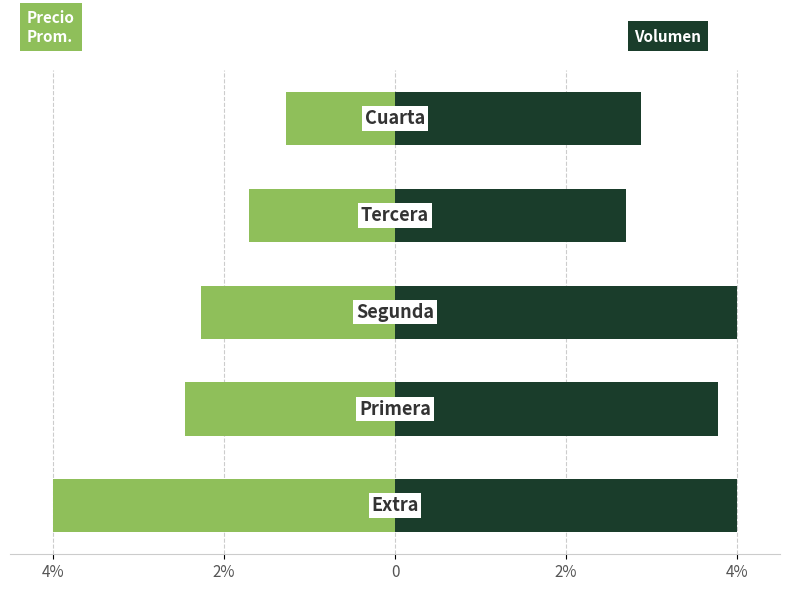

What is the average value of the Volumen series?

3.5